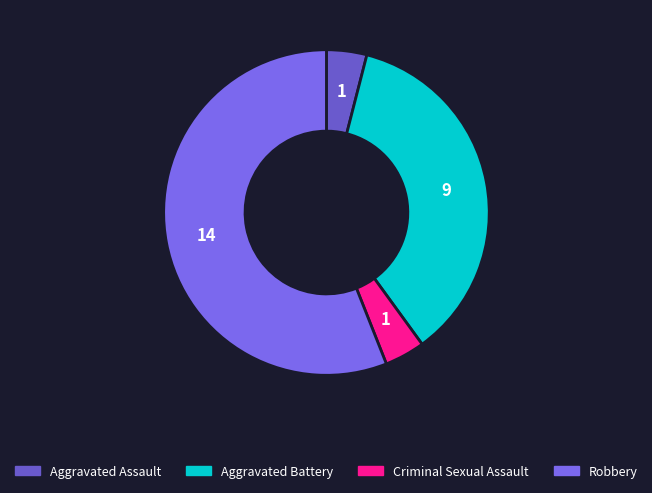

Is the sum of Robbery and Aggravated Assault greater than half?

Yes